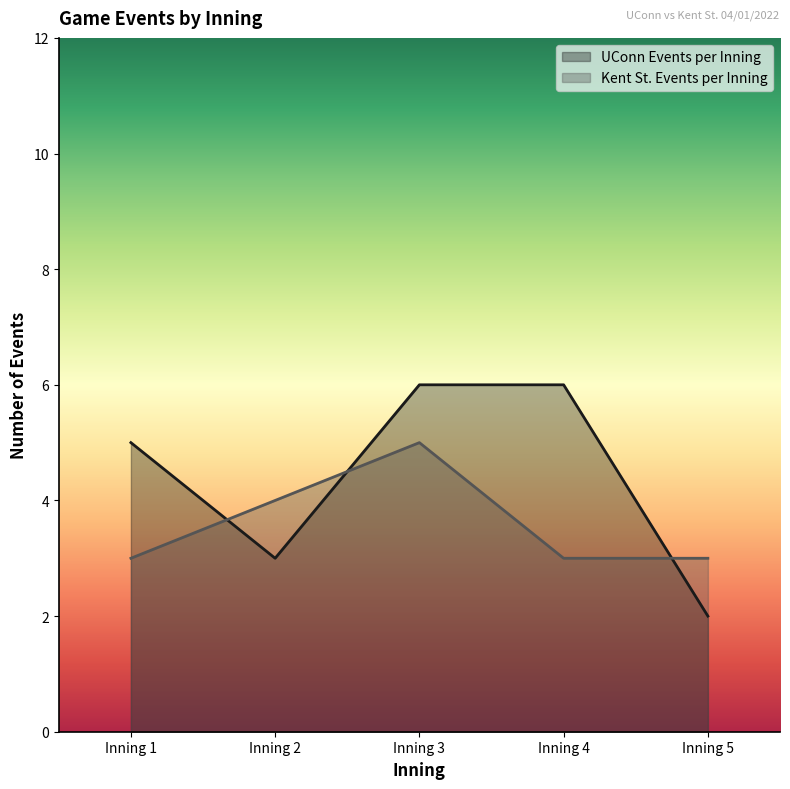

Reading left to right, list all the values displayed in this chart.

UConn Events per Inning: 5	3	6	6	2
Kent St. Events per Inning: 3	4	5	3	3